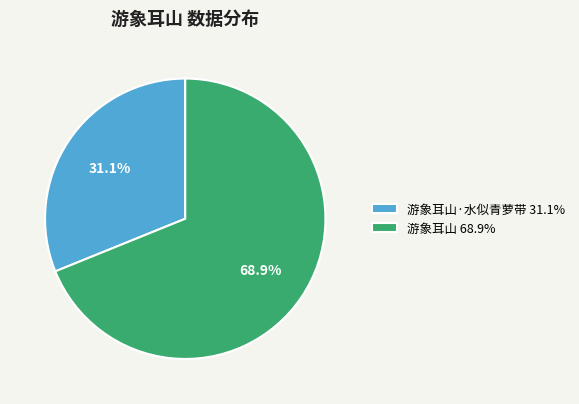

Is there a majority slice in this chart?

Yes